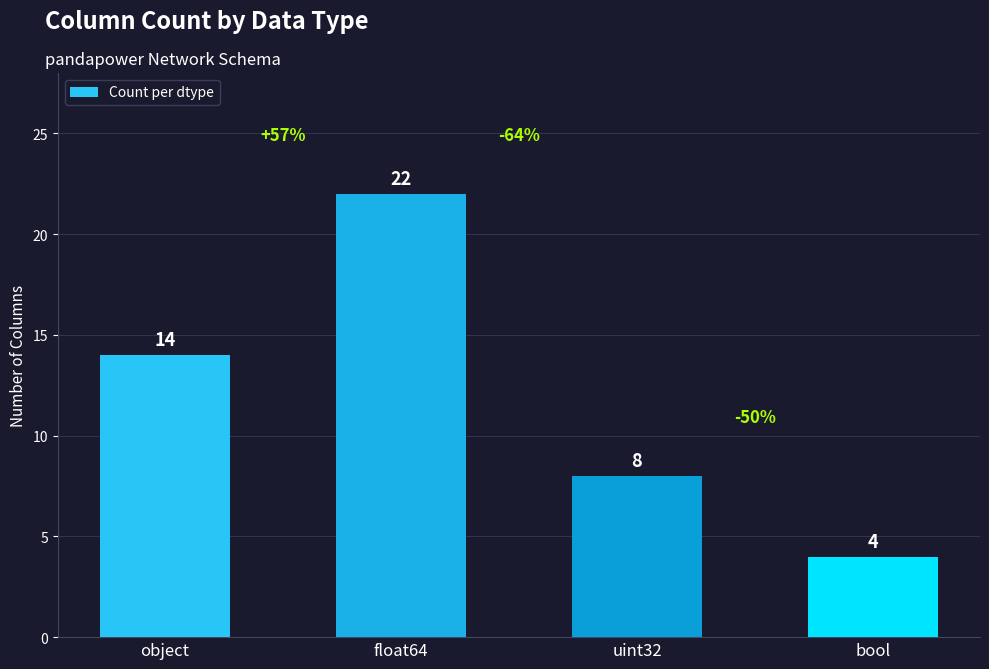

Where is the data nearest to the value 13?

object